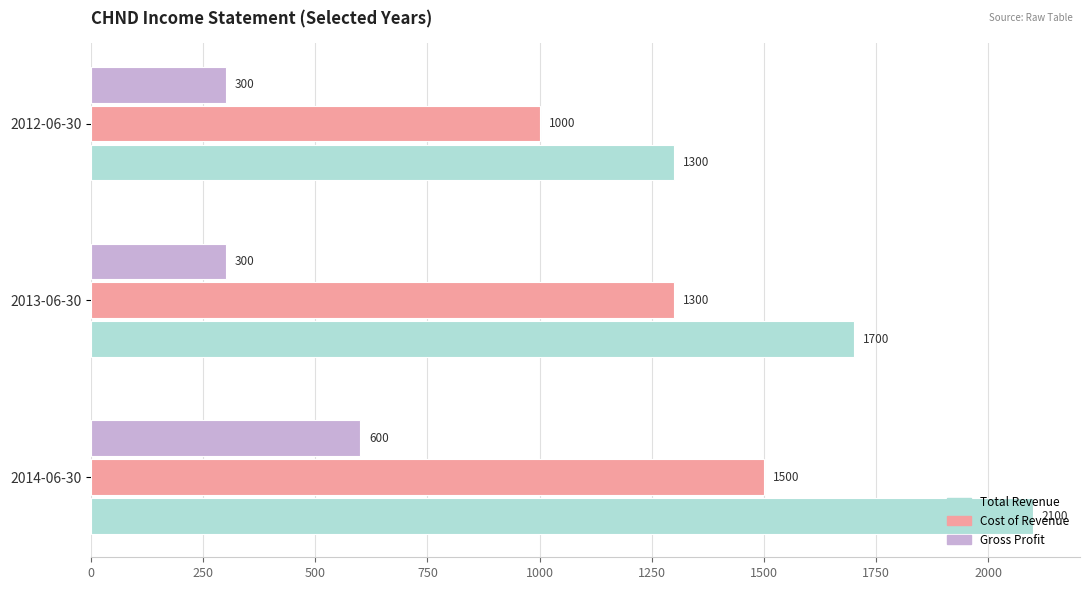

The Total Revenue series shows 1700 at 2013-06-30. True or false?

True